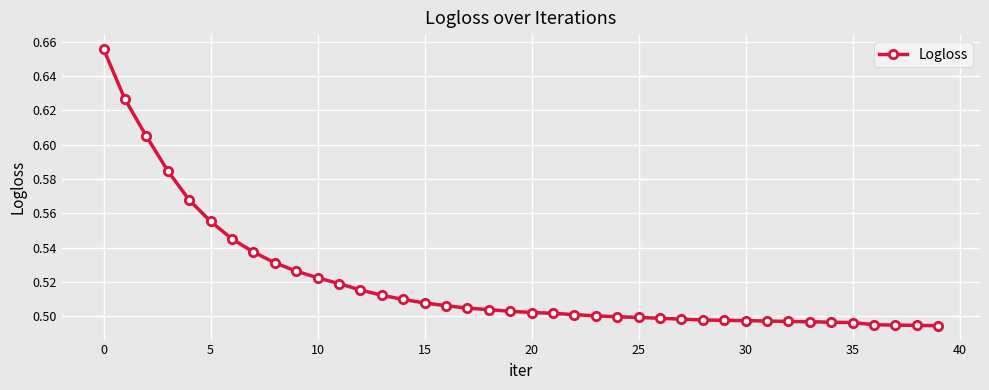

What is the sum of all values?

20.8